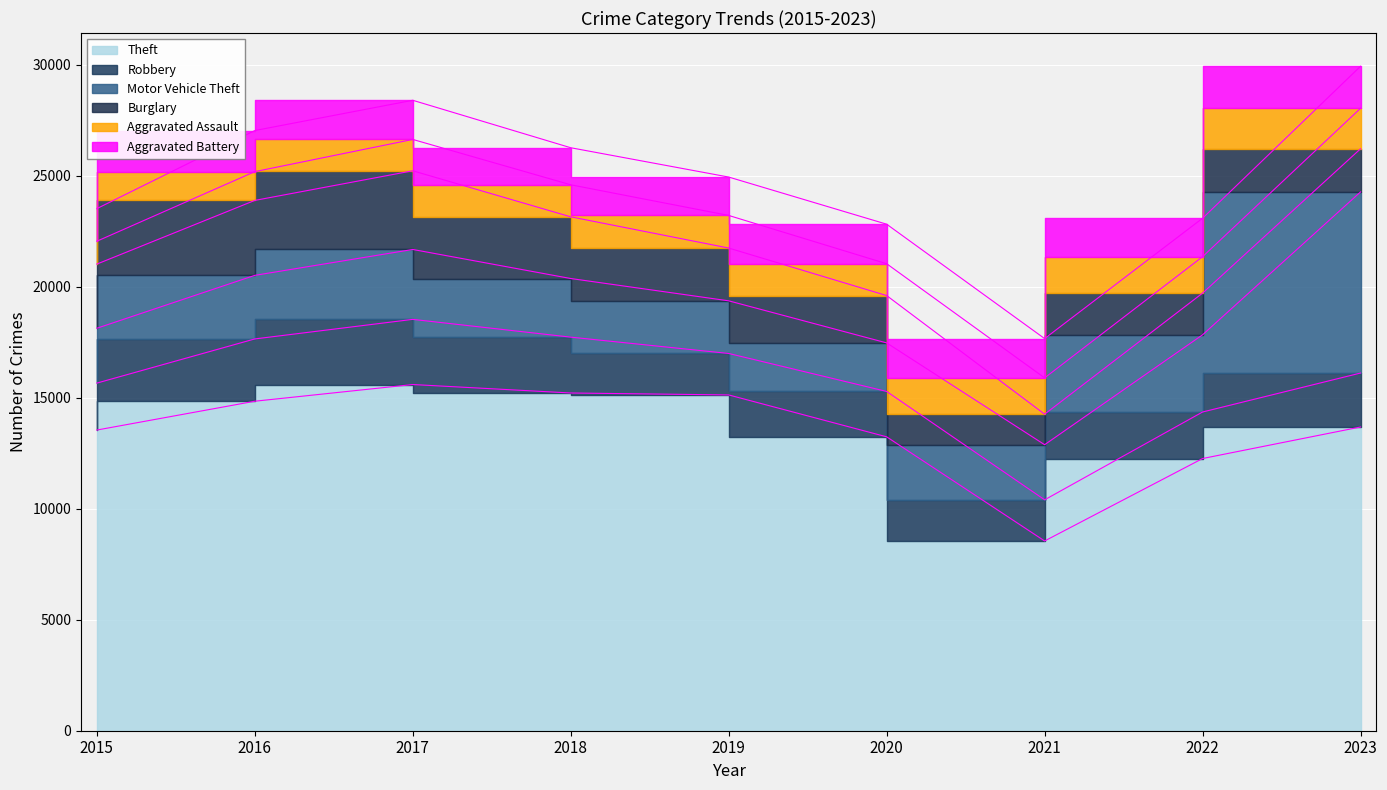

At which category does Aggravated Battery reach its first local peak?

2016